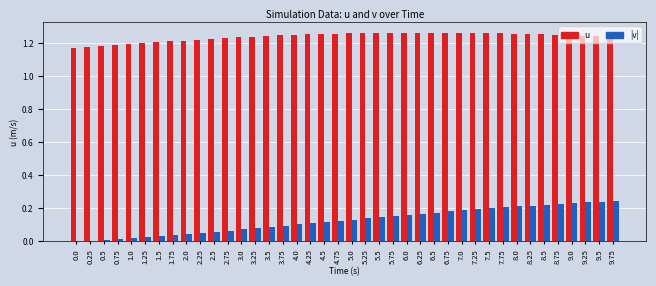

What is the total value across all series at 9.25?

1.5